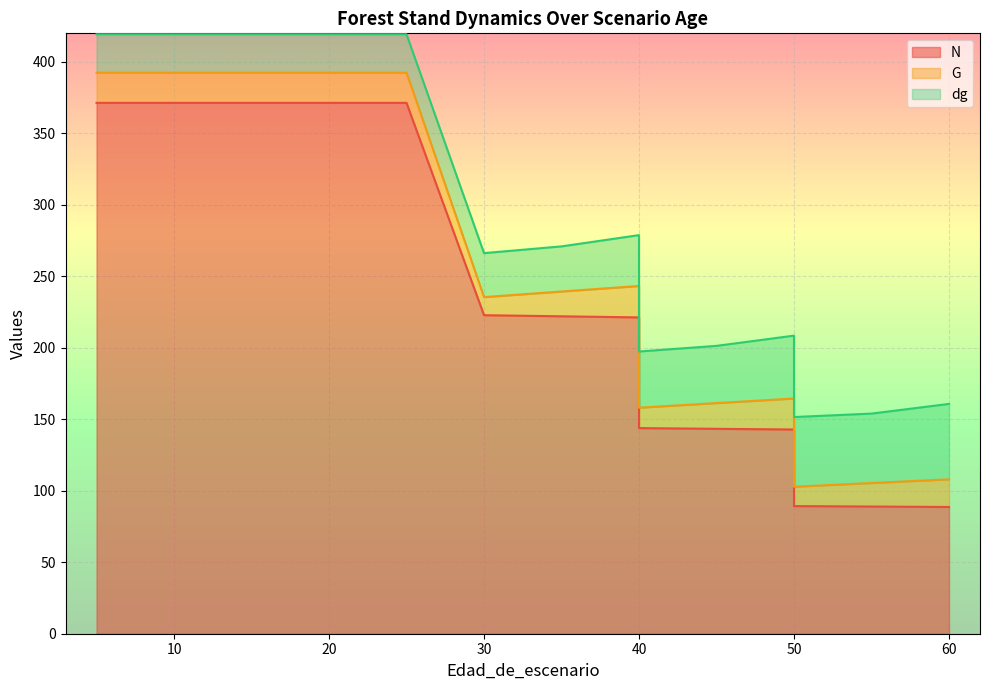

True or false: N and G cross at least once.

False